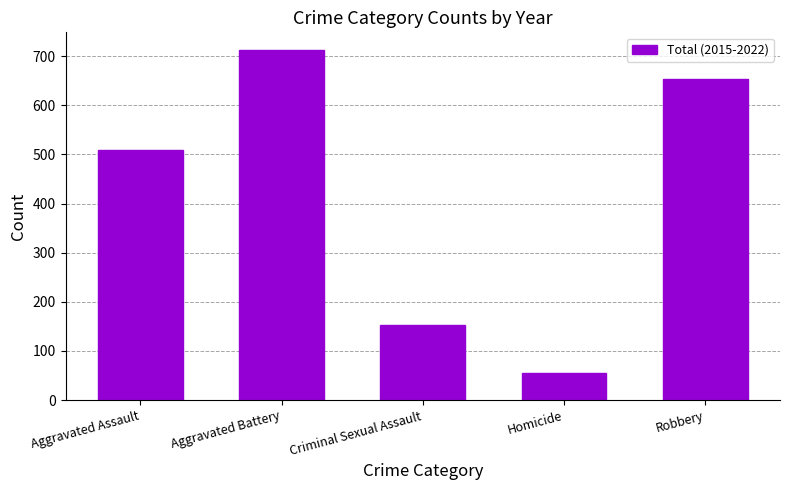

How many data points are less than 510?

2